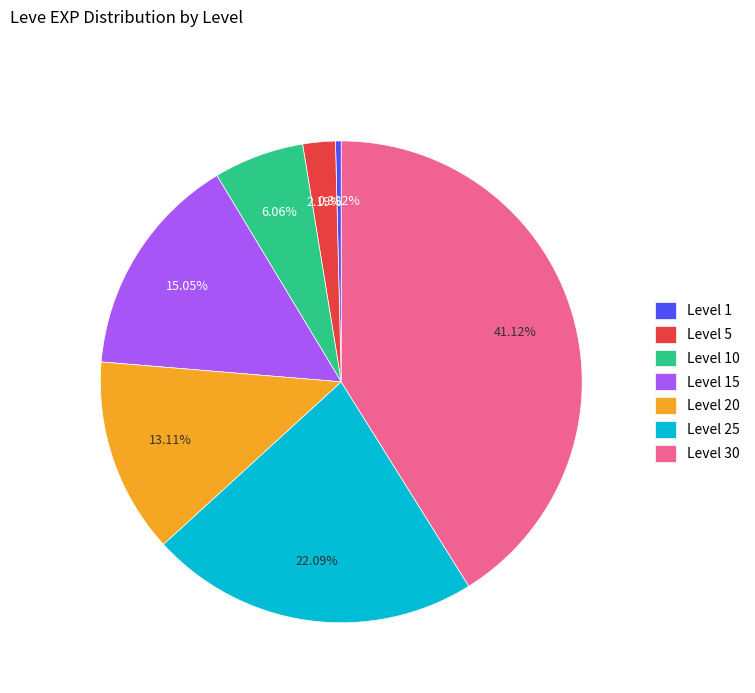

To the nearest percent, what is the difference between the largest and smallest slice percentages?

41%